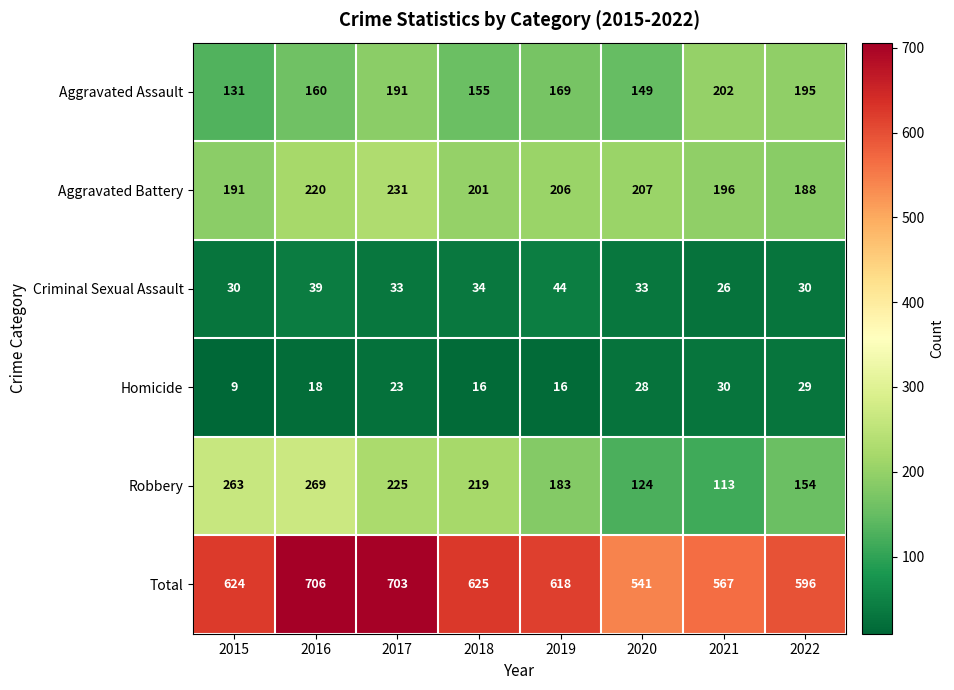

What is the total value across all series at 2019?

1236